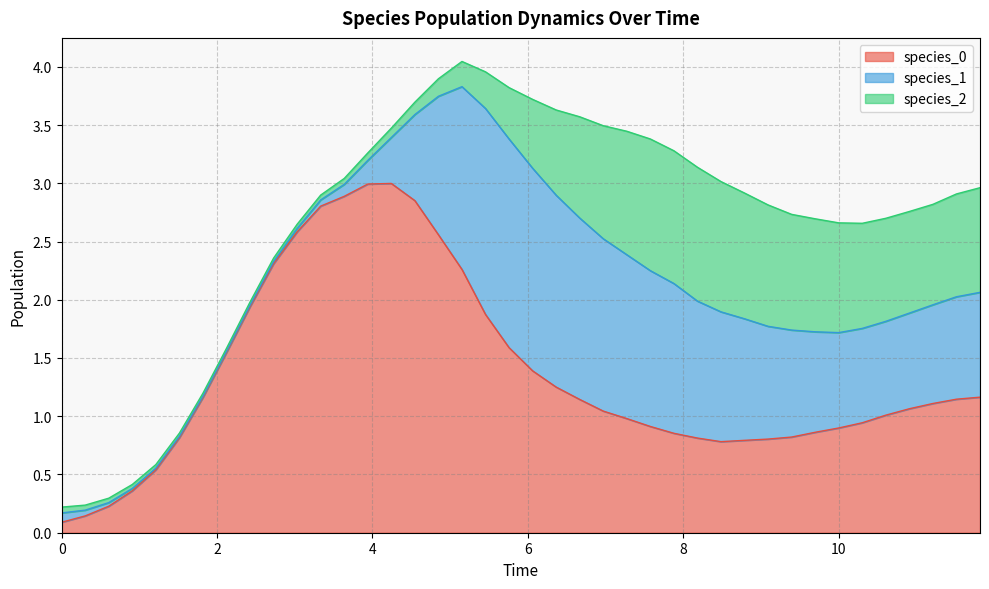

Rank the series at 34 from highest to lowest value.

species_0, species_2, species_1